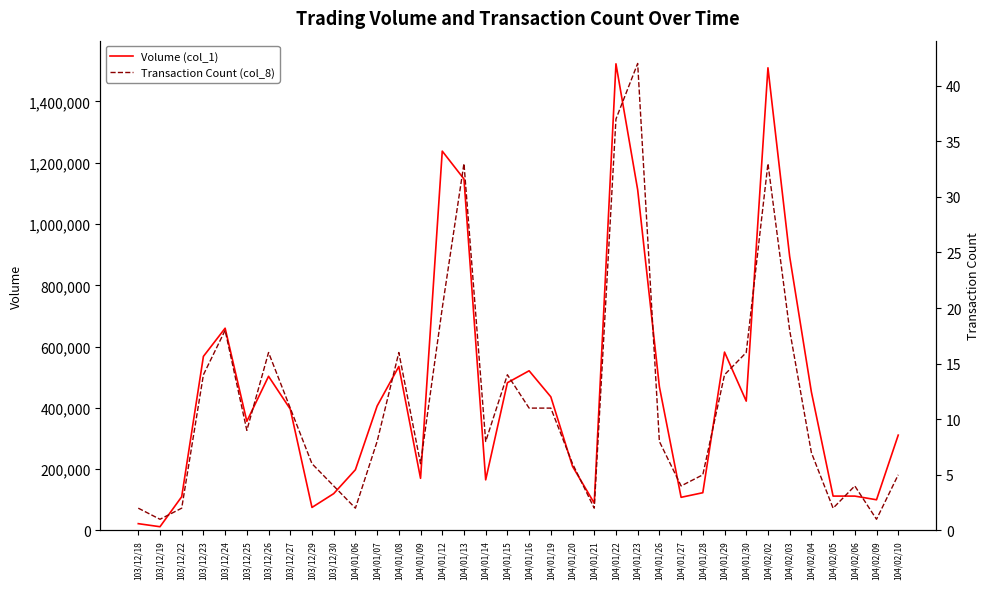

Rank the series at 104/01/07 from highest to lowest value.

Volume (col_1), Transaction Count (col_8)